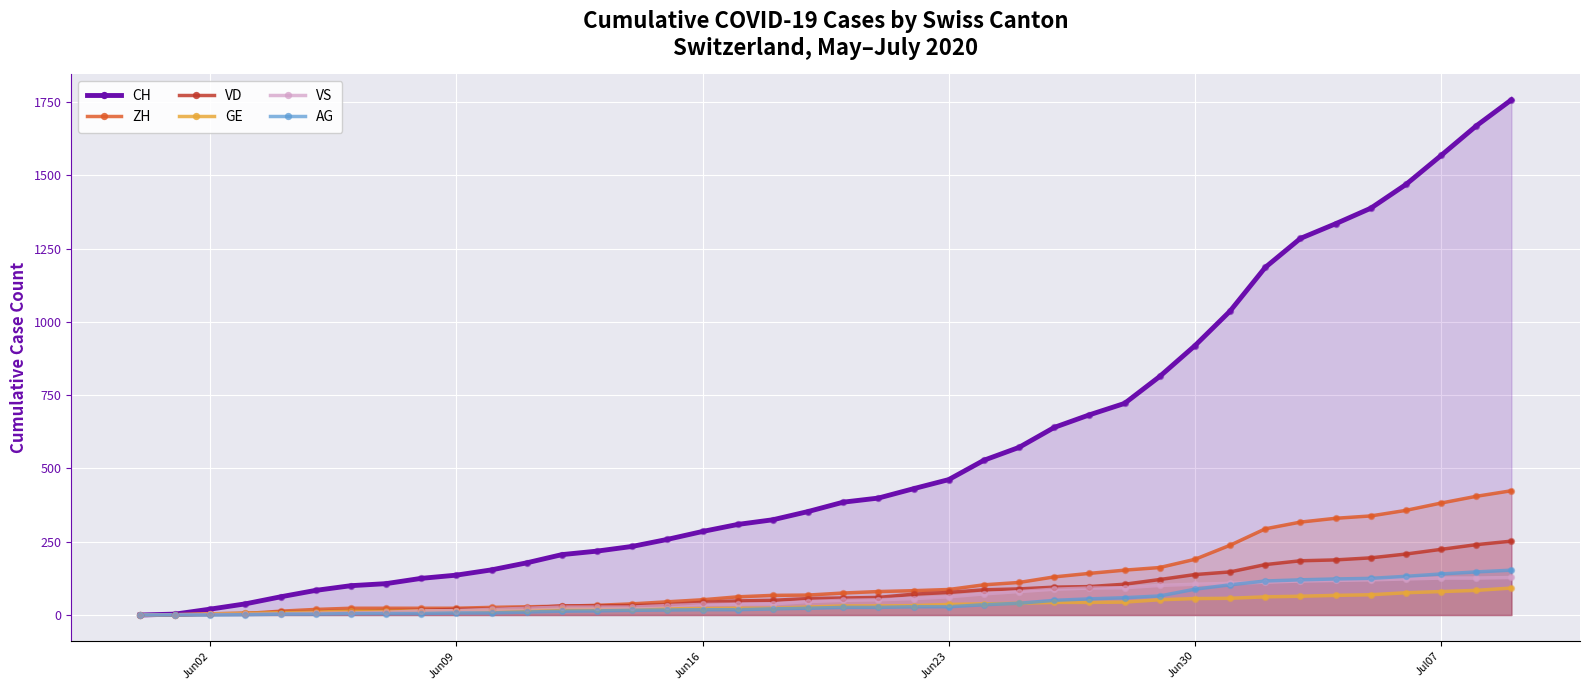

Which series contains the highest Y value?

CH